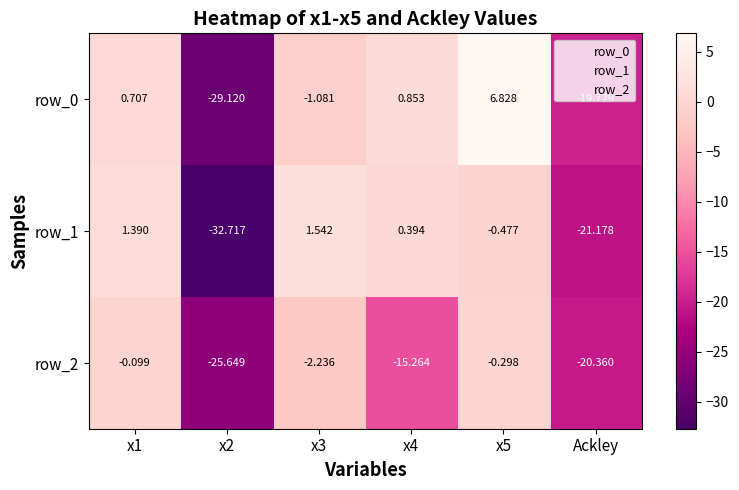

What is the total value across all series at x3?

-1.8